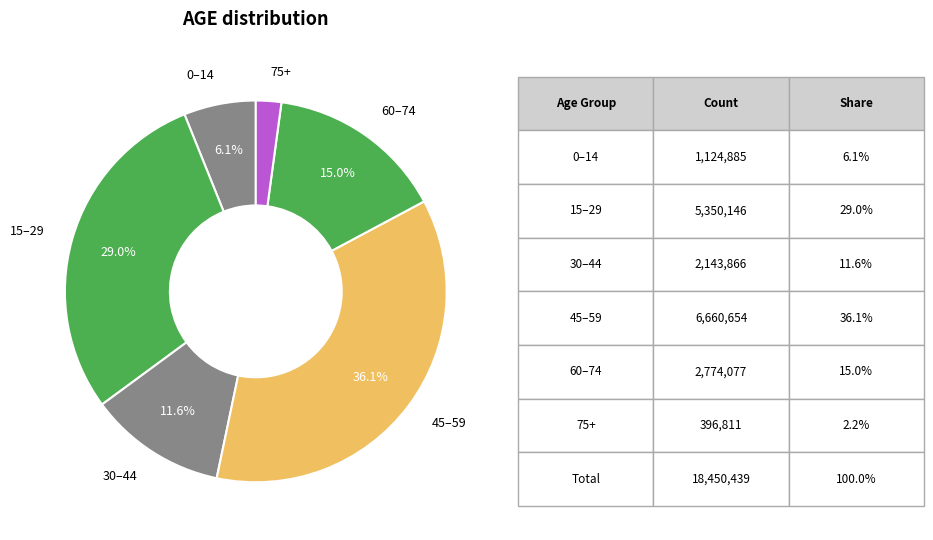

How many slices are in this pie chart?

6